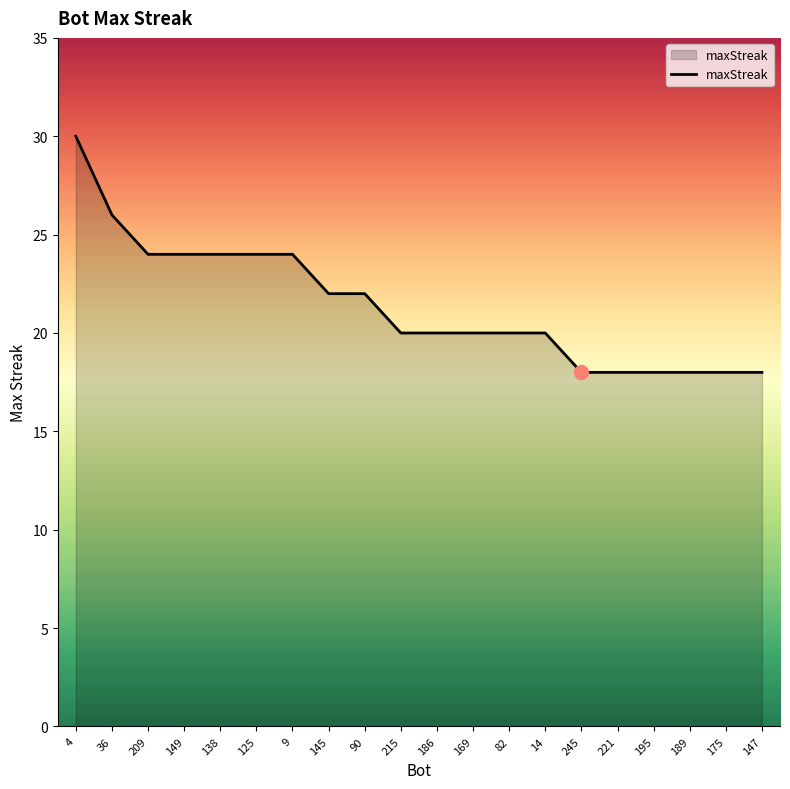

Reading right to left, what are all the values shown in this chart?

147=18	175=18	189=18	195=18	221=18	245=18	14=20	82=20	169=20	186=20	215=20	90=22	145=22	9=24	125=24	138=24	149=24	209=24	36=26	4=30